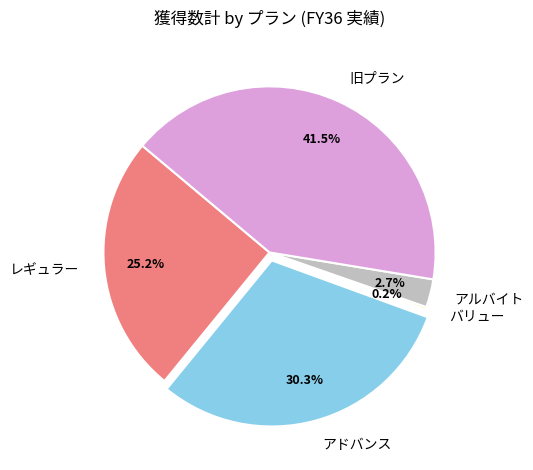

What percentage is the アドバンス slice, to the nearest percent?

30%